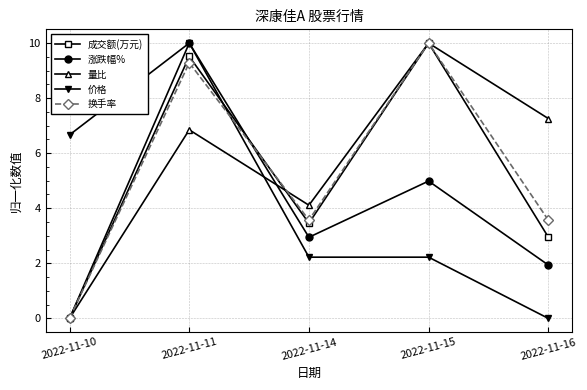

At which category is the sum across all series the highest?

2022-11-11